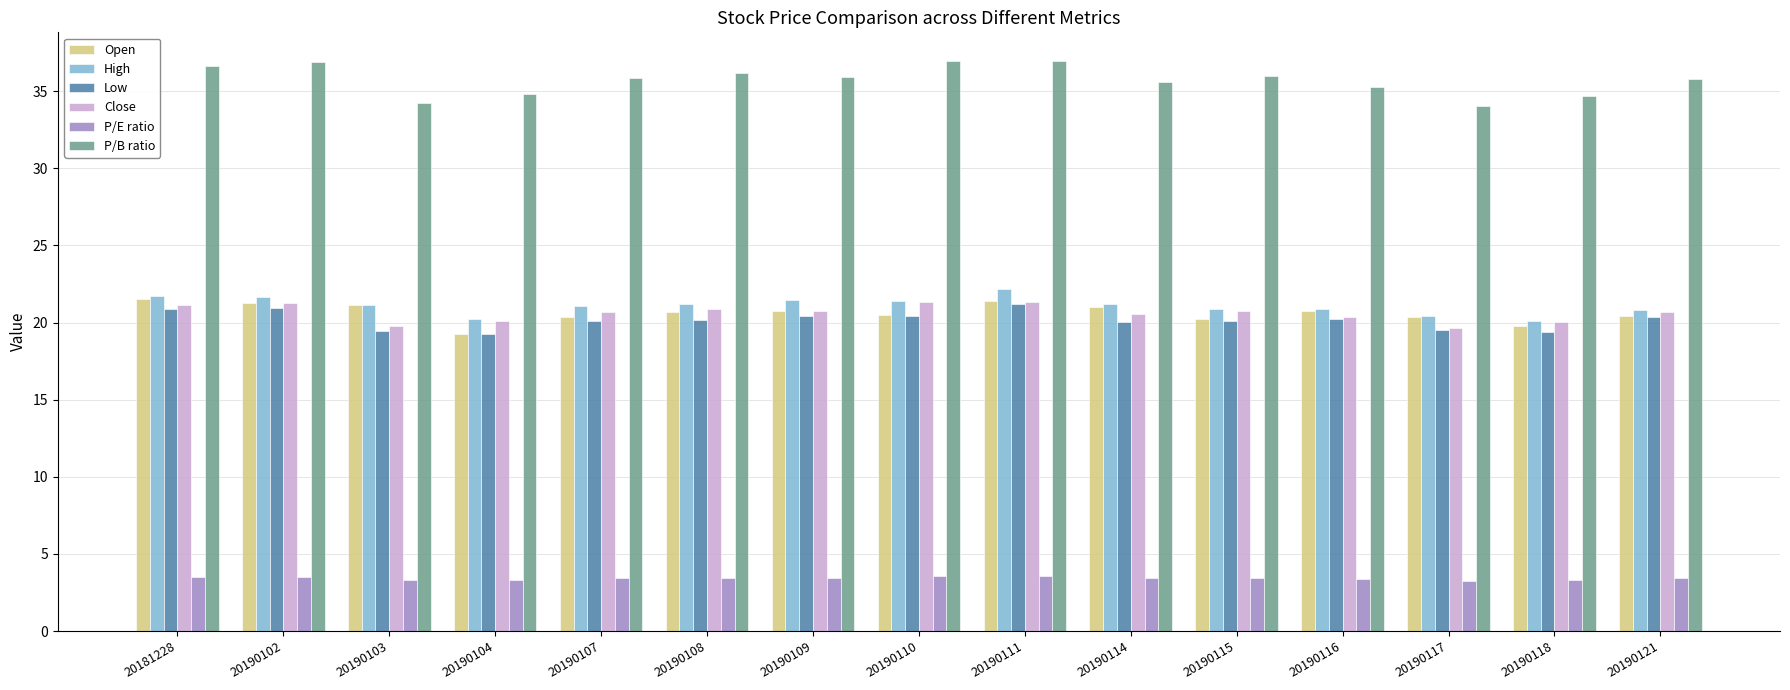

What is the average value of the P/E ratio series?

3.4